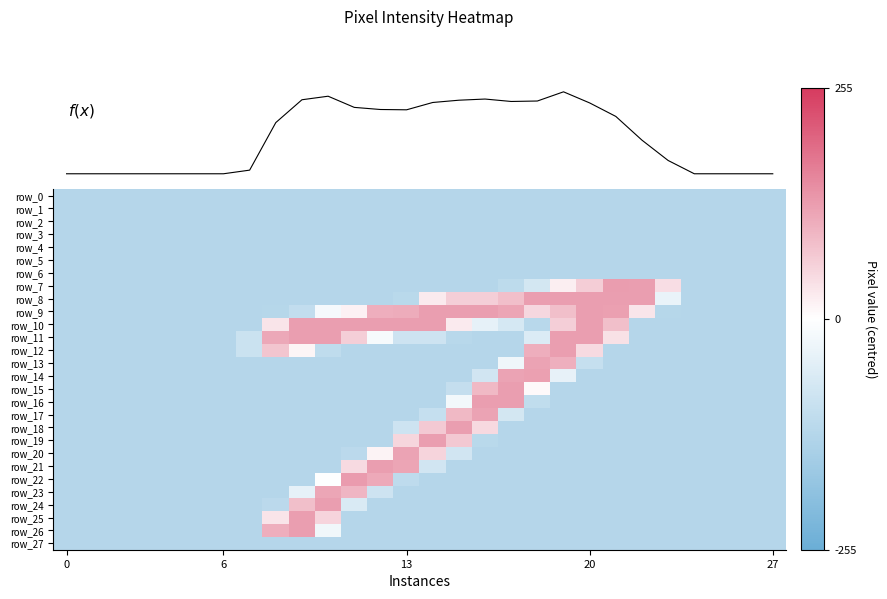

At which label does row_13 first exceed -127?

17